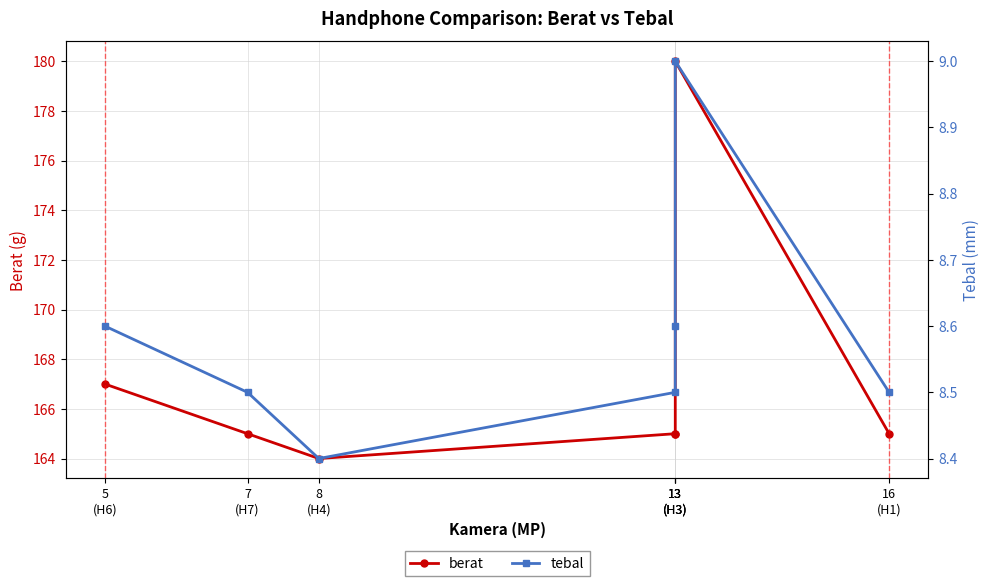

Which series changed the most between 7
(H7) and 13
(H3)?

berat